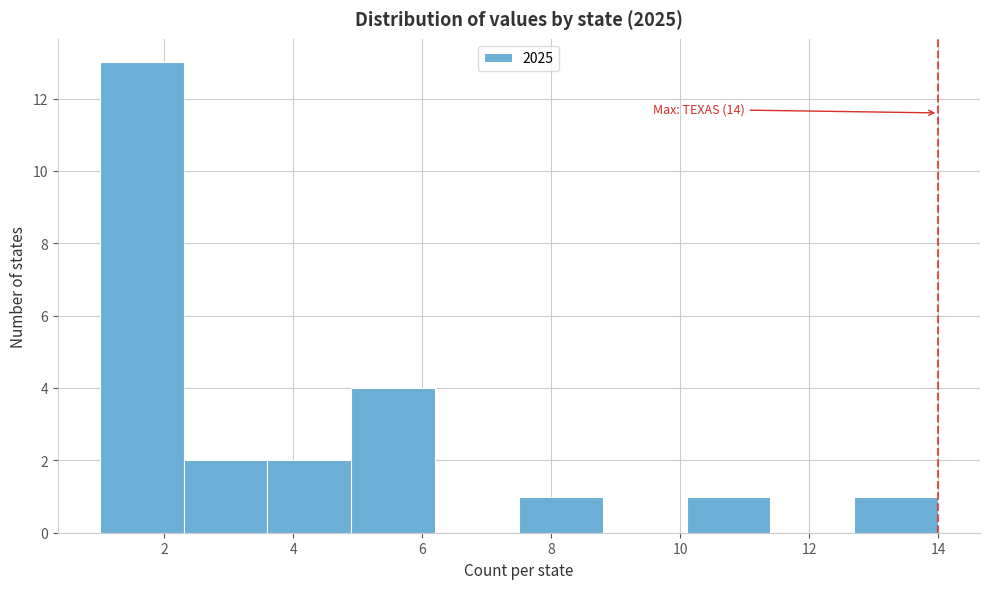

Over which range of the x-axis is the bar tallest?

1.0 to 2.3